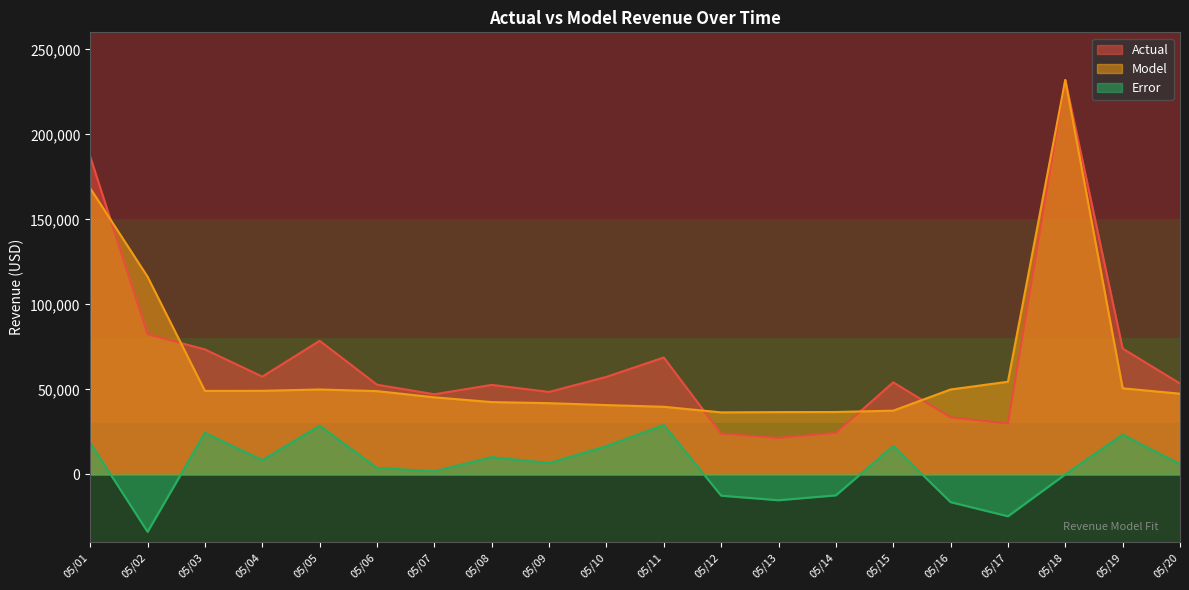

Reading left to right, transcribe all the data shown in this chart.

Actual: 186837.4	82430.2	73477.9	57488.6	78555.0	52725.5	47103.1	52627.1	48480.9	57345.6	68741.5	23908.1	21394.2	24313.9	54115.2	33554.4	29827.4	231985.7	73967.5	53438.5
Model: 168280.3	116243.3	49068.5	49140.2	49918.9	48961.7	45311.5	42506.6	41876.2	40745.2	39741.4	36450.2	36609.4	36661.8	37463.9	49905.2	54474.2	231985.7	50611.1	47444.2
Error: 18557.0	-33813.1	24409.4	8348.4	28636.2	3763.8	1791.5	10120.5	6604.7	16600.4	29000.1	-12542.1	-15215.2	-12347.9	16651.3	-16350.9	-24646.9	0.0	23356.4	5994.3